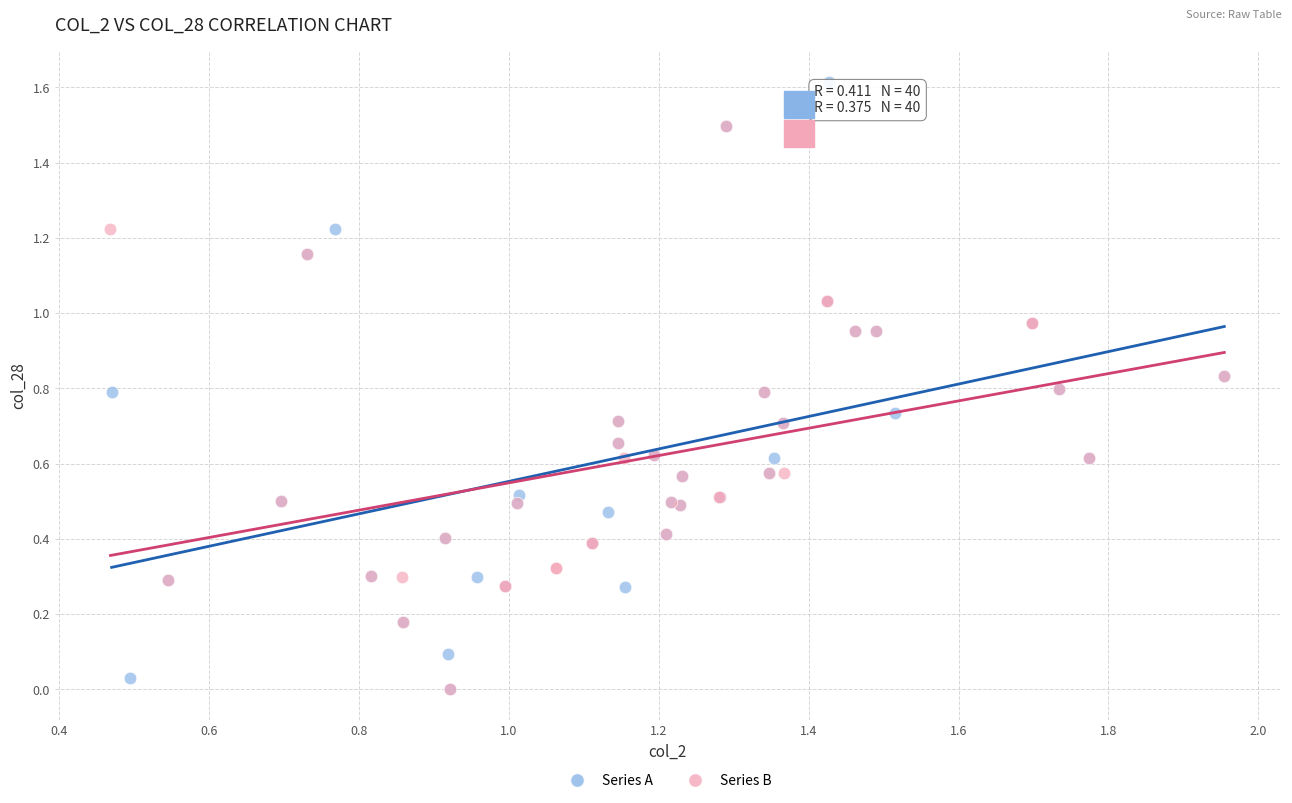

Which series reaches the maximum Y coordinate?

Series A